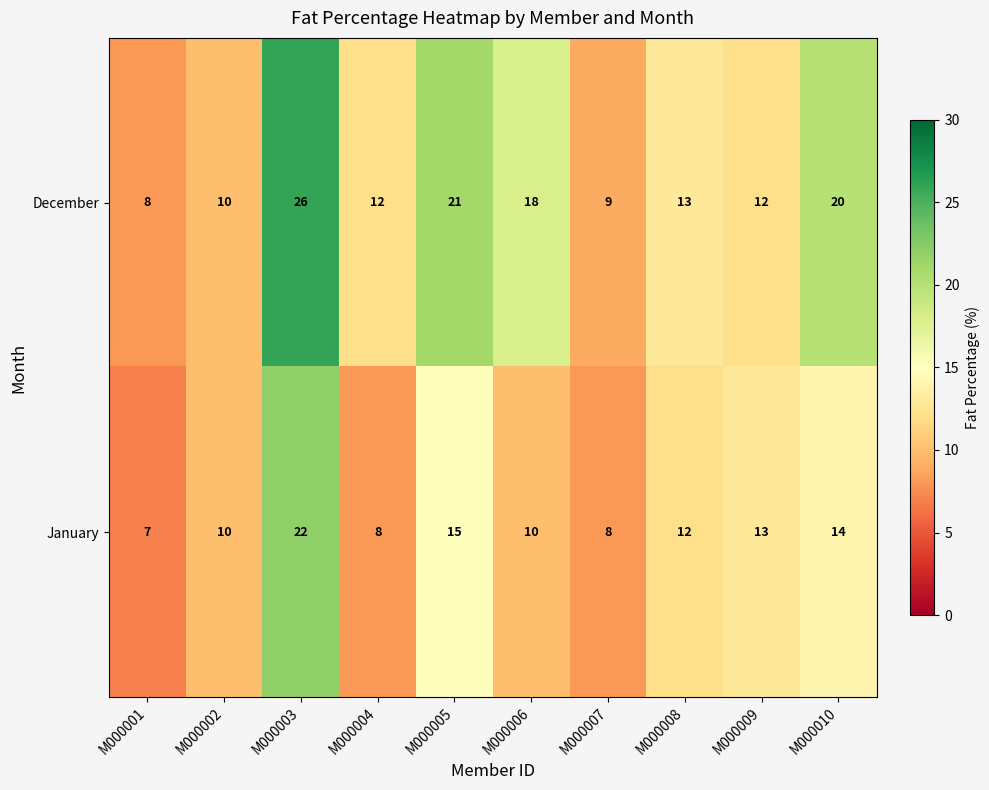

What is the average value of the December series?

15